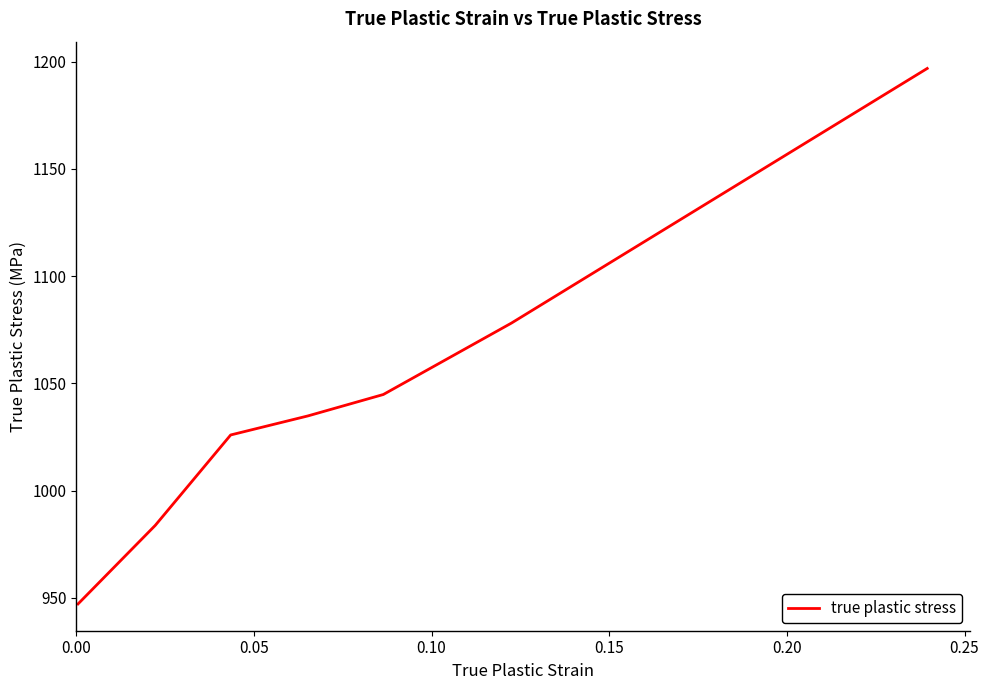

How many lines are shown in the chart?

1